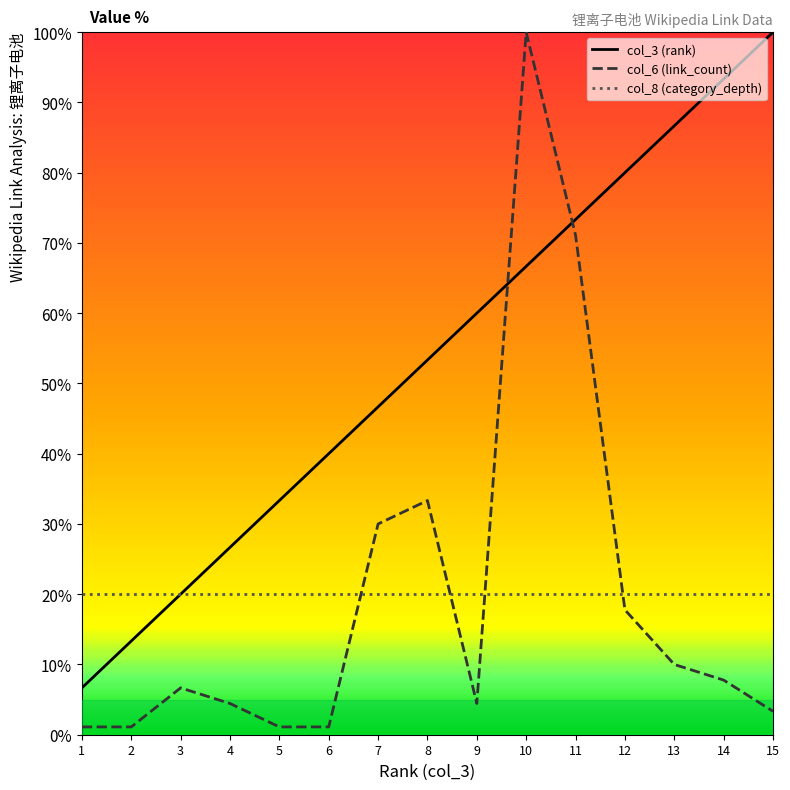

What value does the col_3 (rank) series have at 14?

93.3